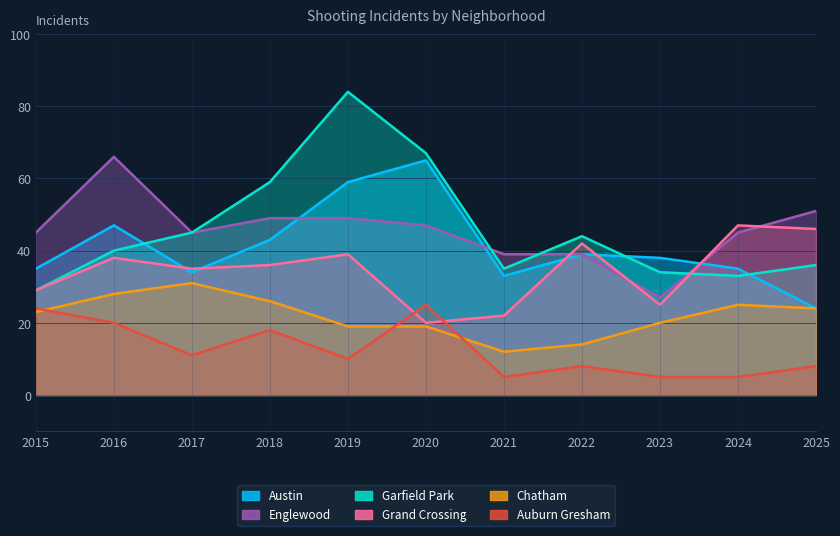

Reading left to right, extract all data points from this chart.

Austin: 35	47	34	43	59	65	33	39	38	35	24
Englewood: 45	66	45	49	49	47	39	39	27	45	51
Garfield Park: 29	40	45	59	84	67	35	44	34	33	36
Grand Crossing: 29	38	35	36	39	20	22	42	25	47	46
Chatham: 23	28	31	26	19	19	12	14	20	25	24
Auburn Gresham: 24	20	11	18	10	25	5	8	5	5	8